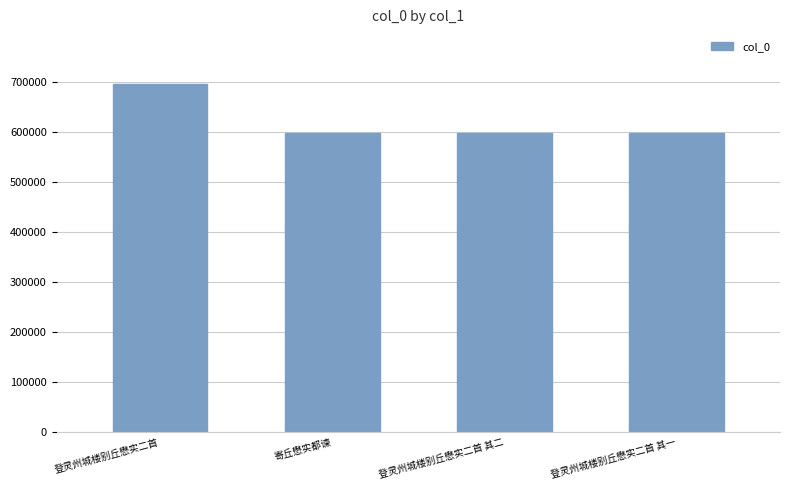

What is the label of the 2nd bar from the right?

登灵州城楼别丘懋实二首 其二